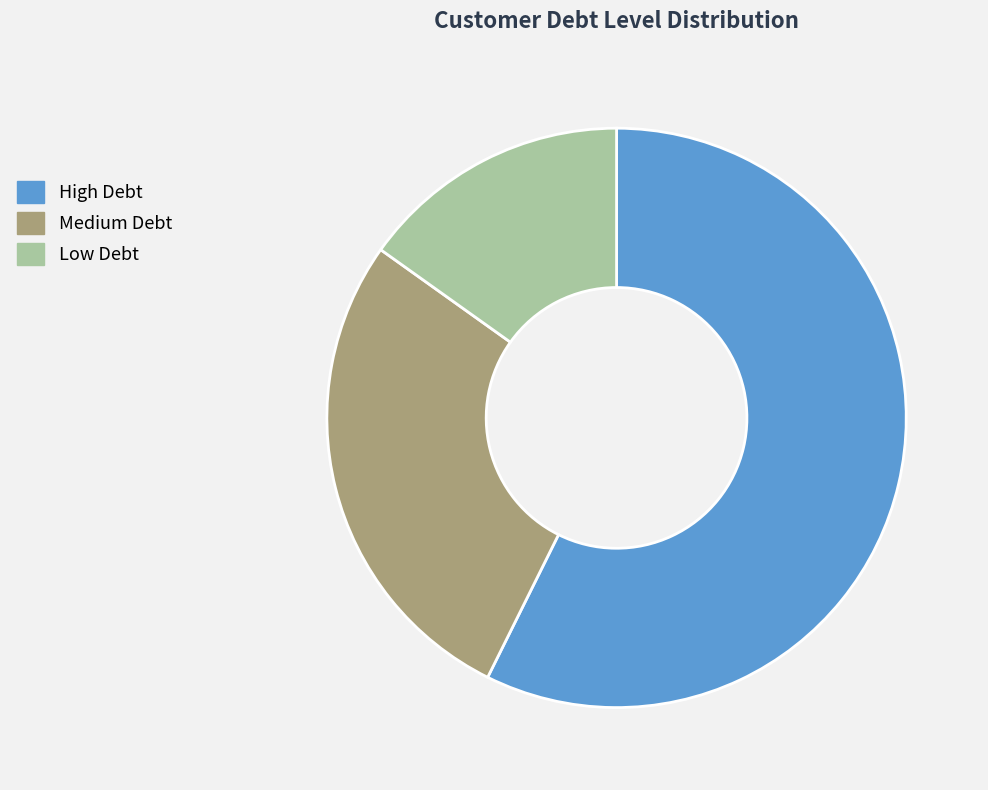

Combined, do Low Debt and Medium Debt account for over 50%?

No